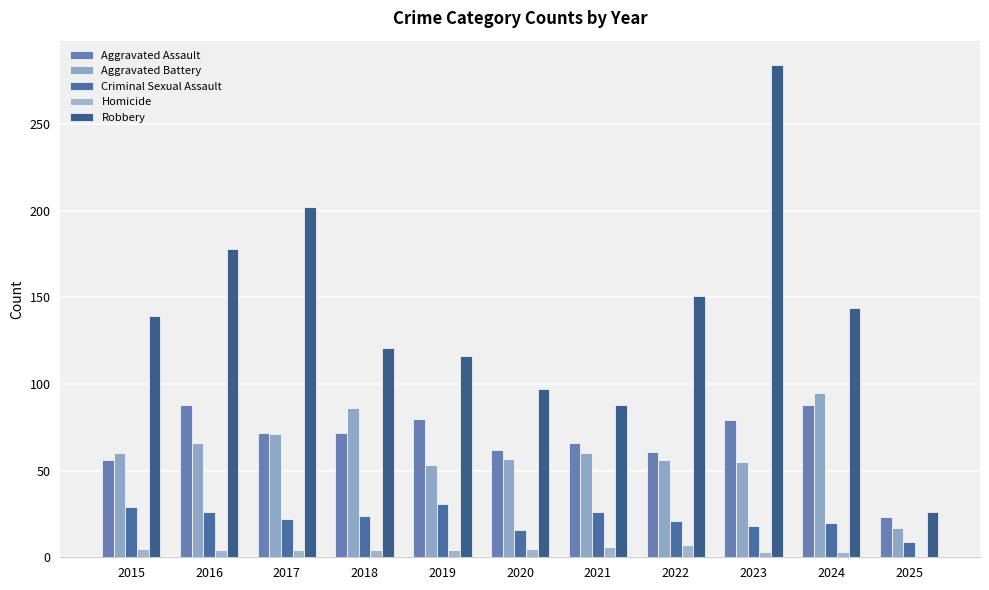

What is the difference between the second highest and minimum values in the Criminal Sexual Assault series?

20